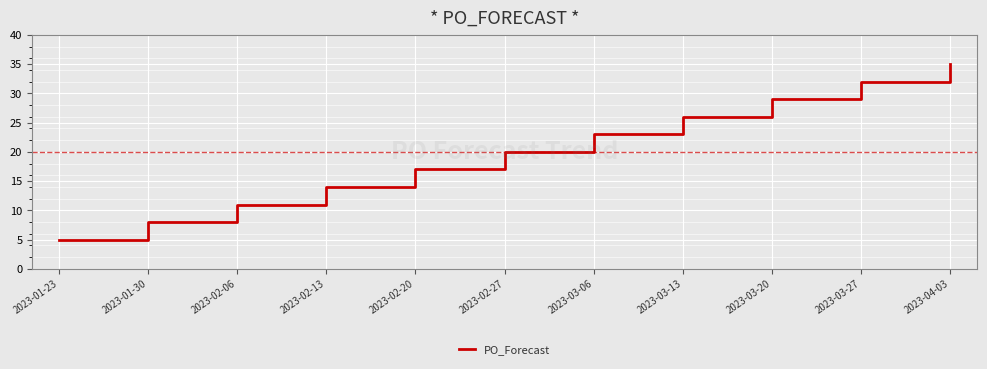

Does the chart have visible grid lines?

Yes